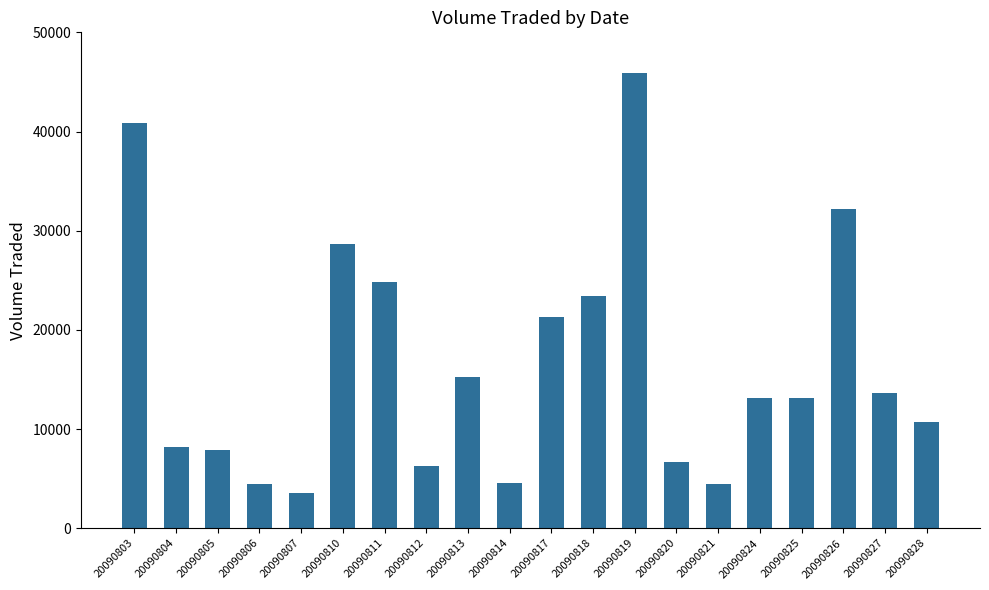

Where does the data first go above 13100?

20090803